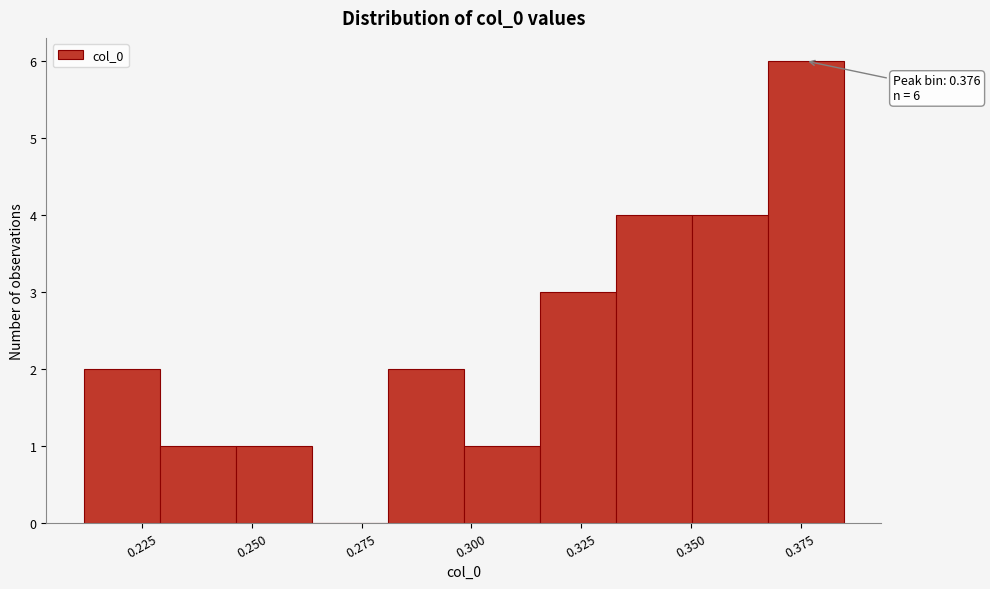

Read against the x-axis, roughly where is the centre of the tallest bar?

0.375